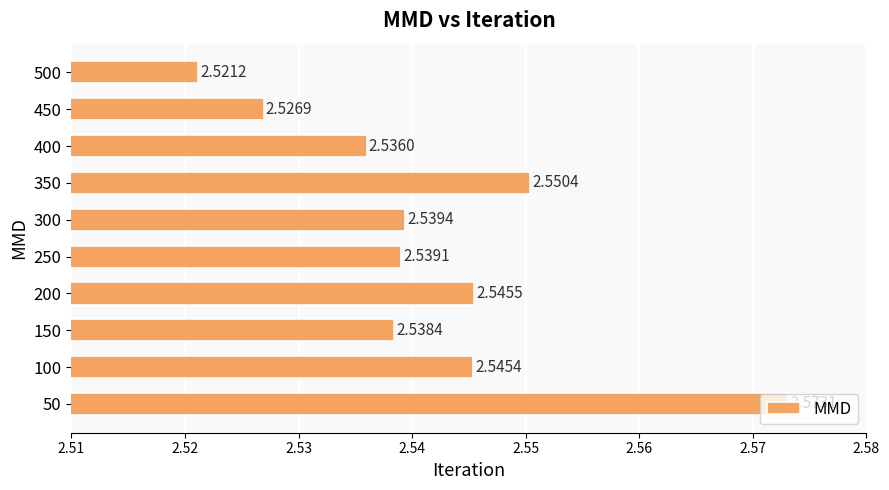

Rank the categories by value from lowest to highest.

500, 450, 400, 150, 250, 300, 100, 200, 350, 50